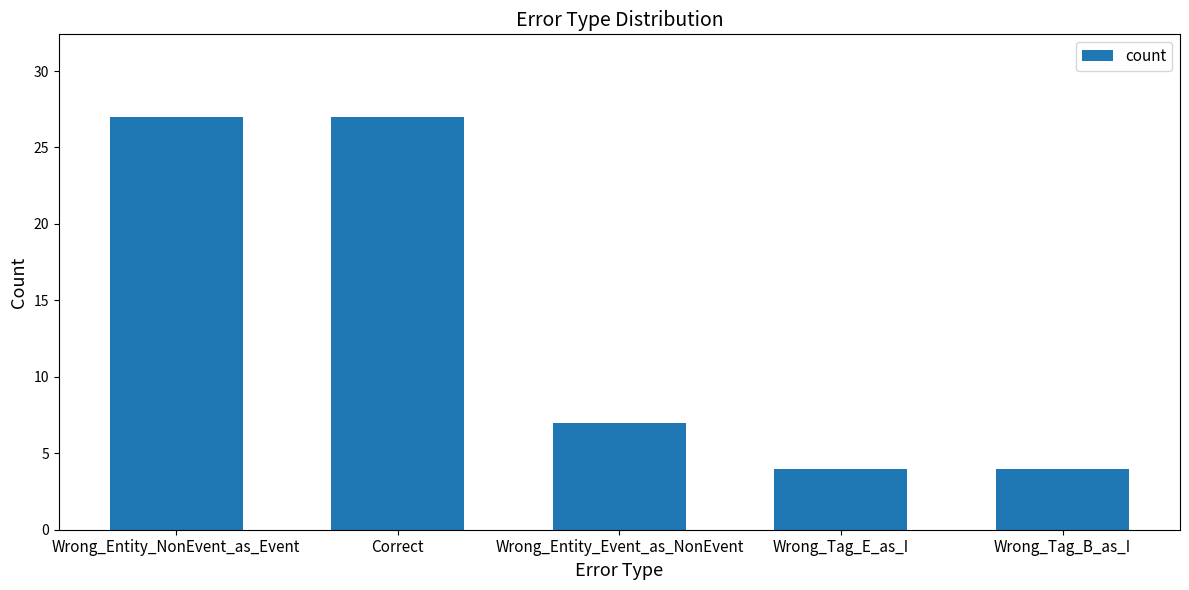

What is the difference between the maximum and minimum values?

23